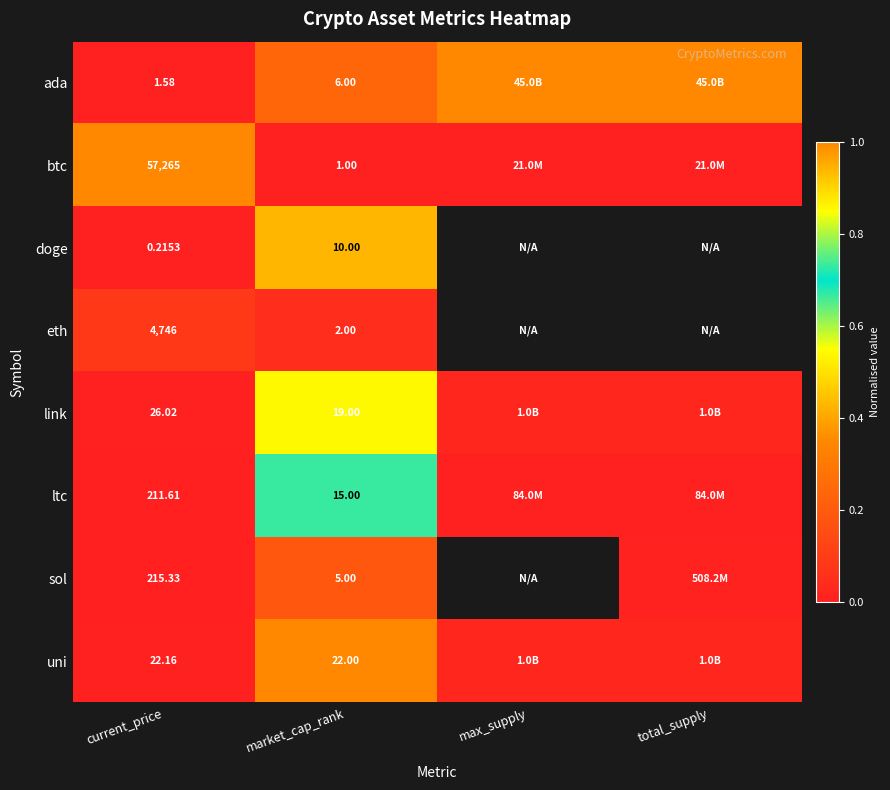

At market_cap_rank, list the series in order from smallest to largest.

btc, eth, sol, ada, doge, ltc, link, uni